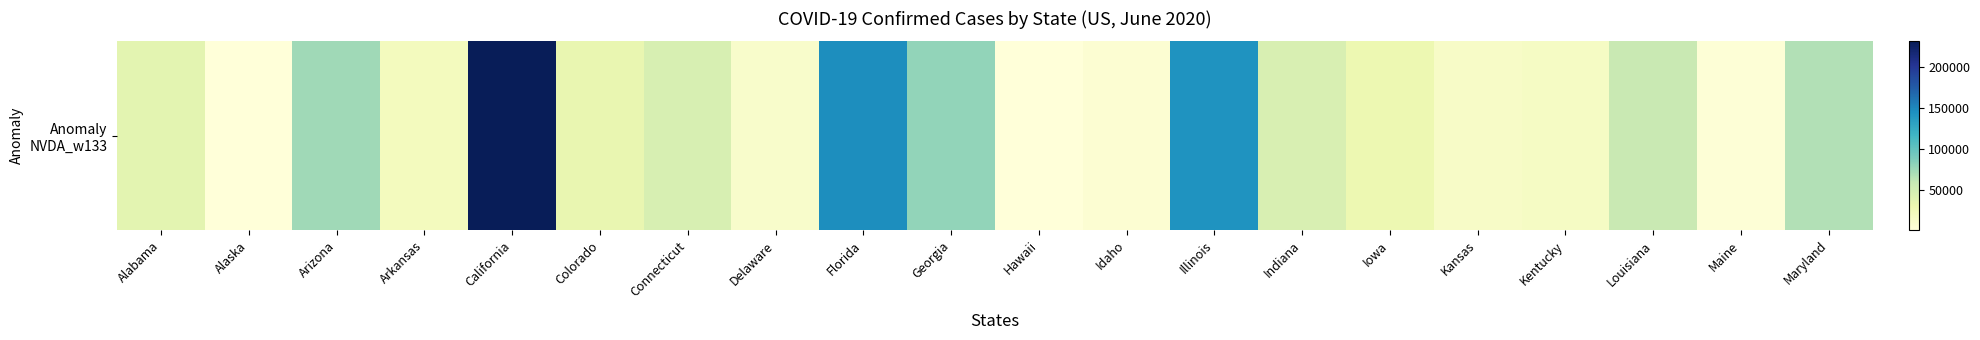

The chart shows a value of 41841 at Maryland. True or false?

False